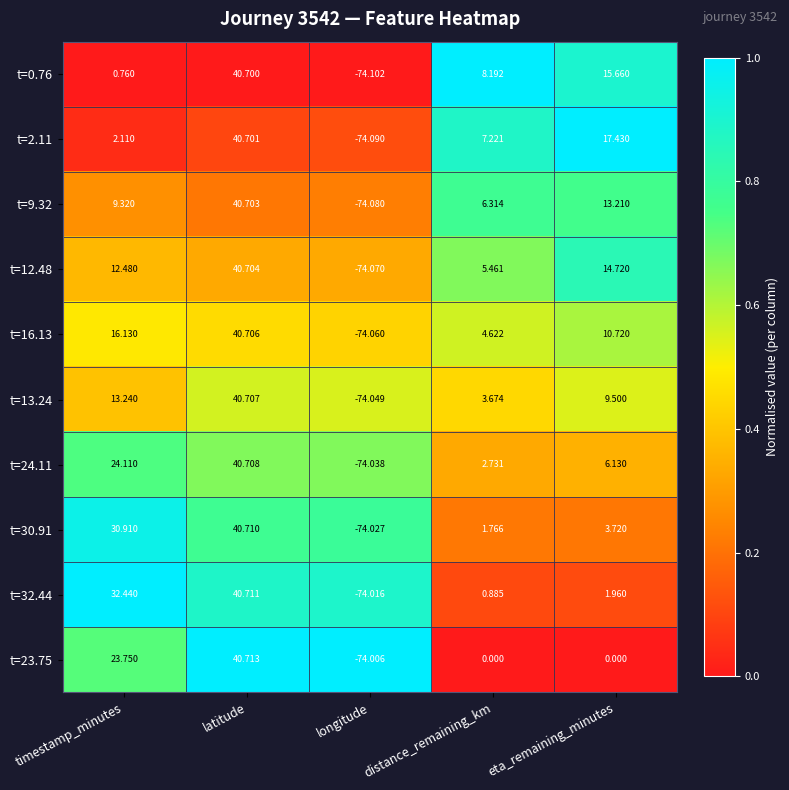

At how many categories does at least one series exceed 0?

4